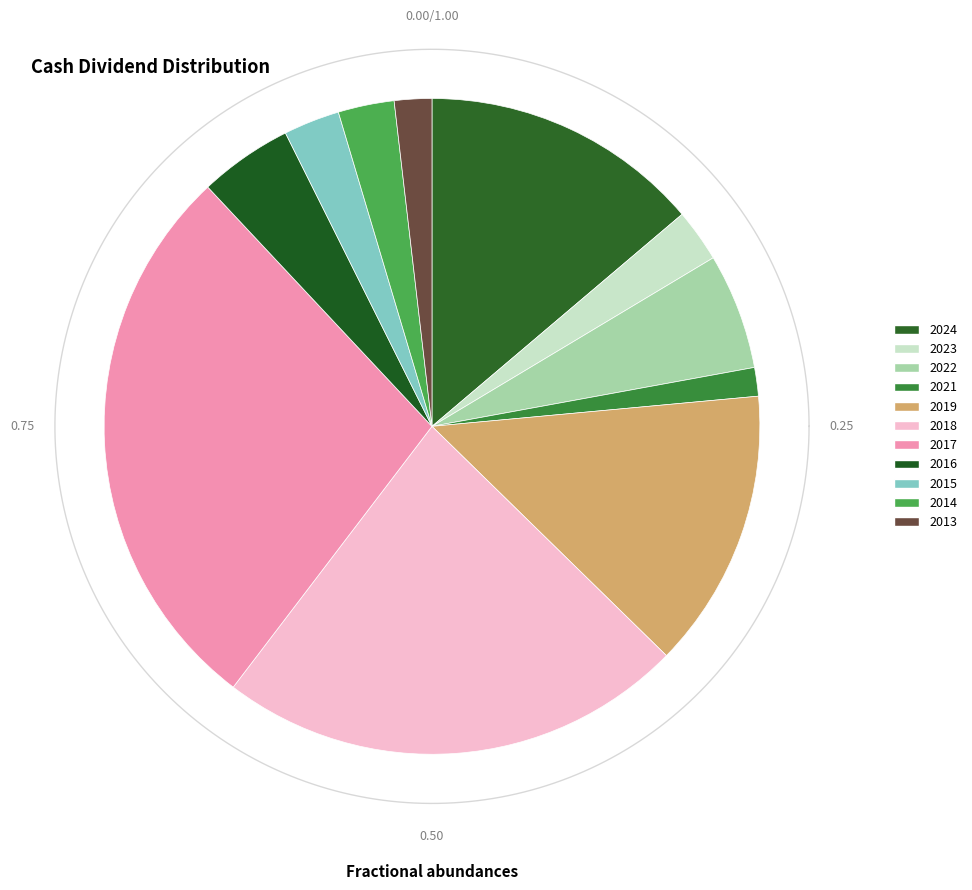

True or false: 2024 accounts for 14% of the total.

True